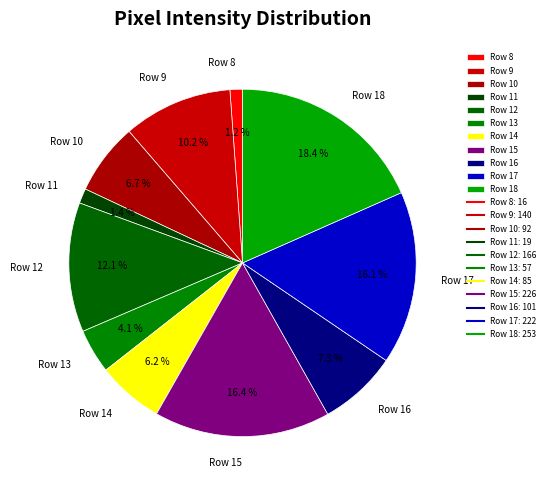

Is the sum of Row 17 and Row 12 greater than half?

No